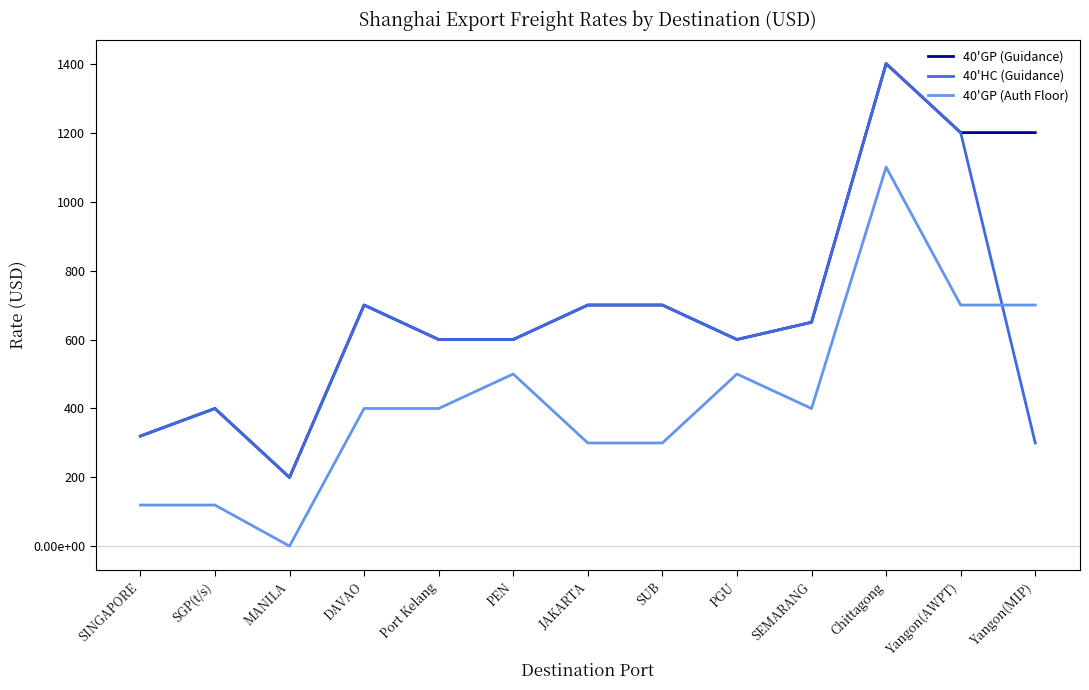

Reading left to right, extract all data points from this chart.

40'GP (Guidance): 320	400	200	700	600	600	700	700	600	650	1400	1200	1200
40'HC (Guidance): 320	400	200	700	600	600	700	700	600	650	1400	1200	300
40'GP (Auth Floor): 120	120	1	400	400	500	300	300	500	400	1100	700	700